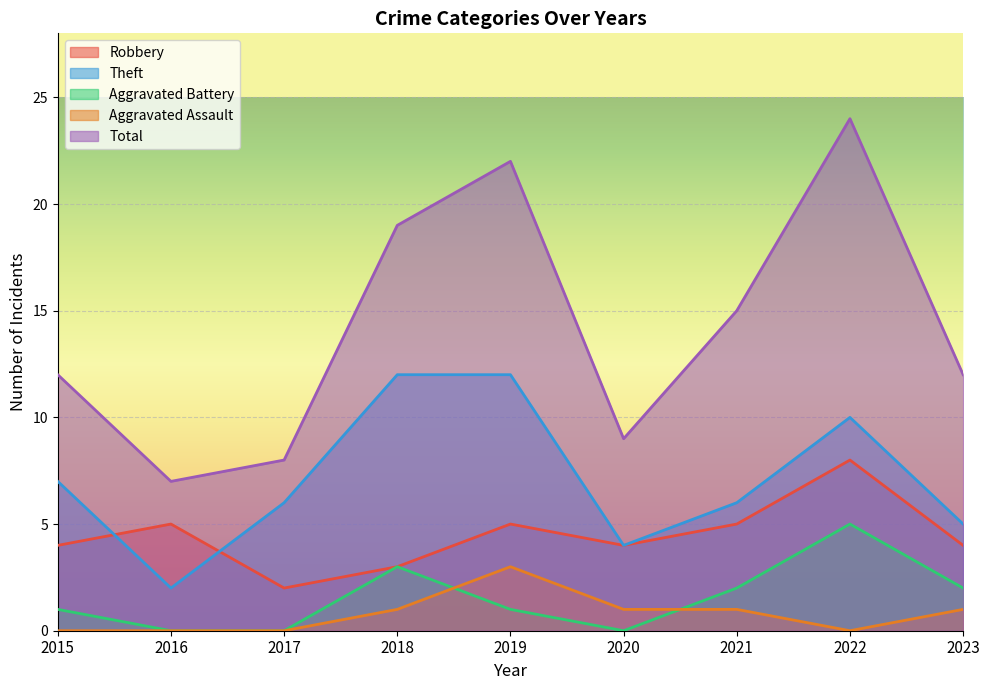

How many data points does each series have?

9